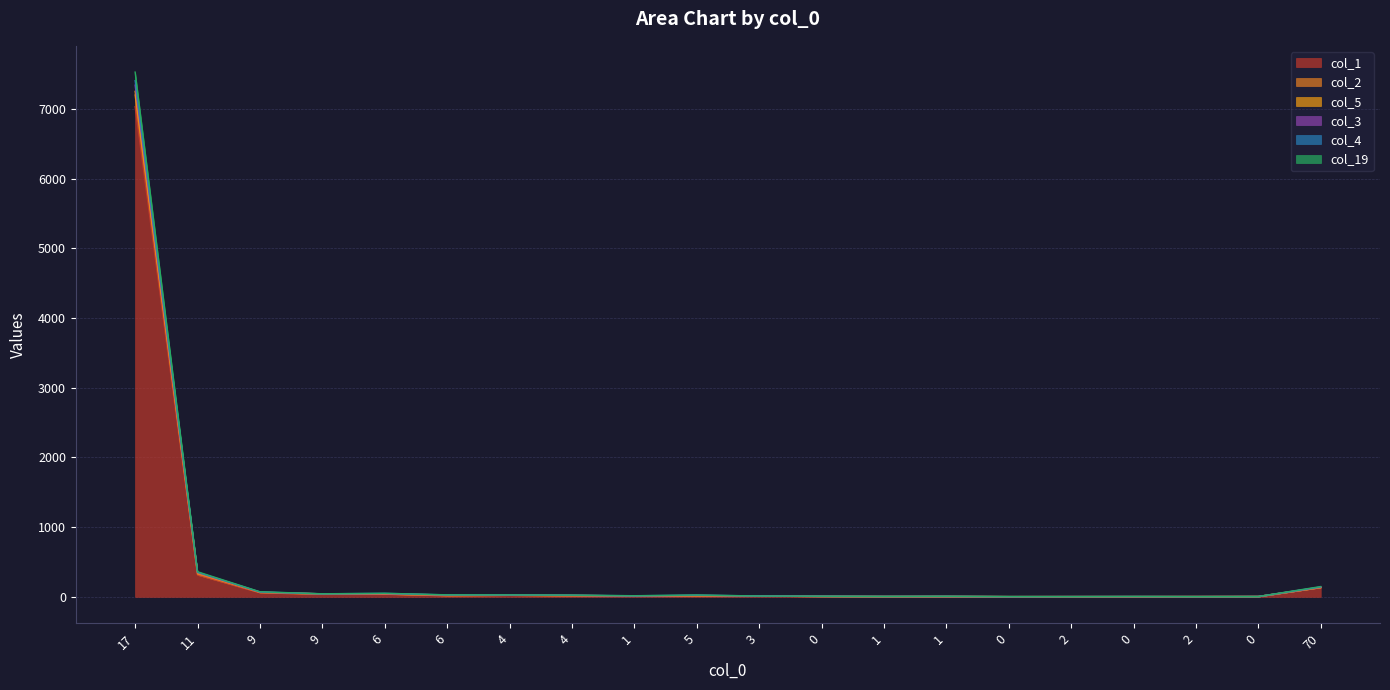

What is the difference between the maximum and second lowest values in the col_3 series?

7404